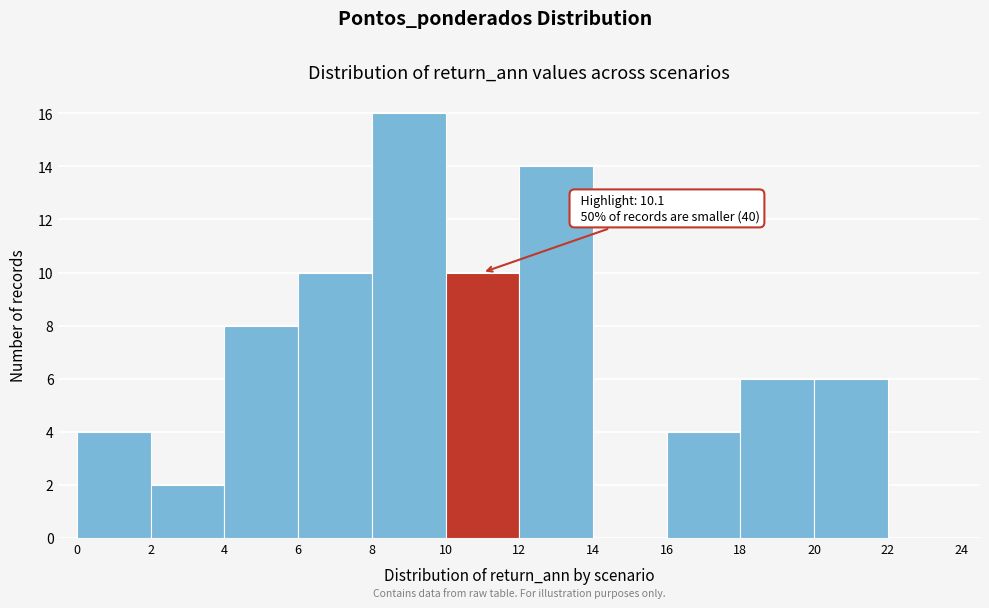

Over which range of the x-axis is the bar tallest?

8 to 10